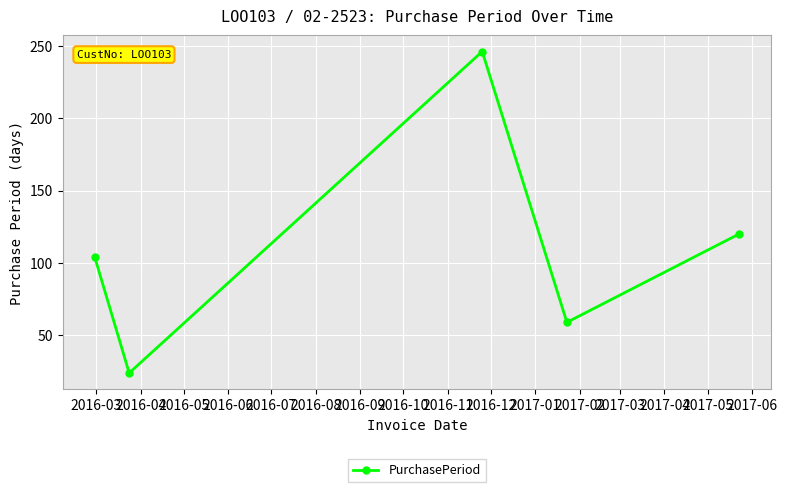

What is the average value?

111